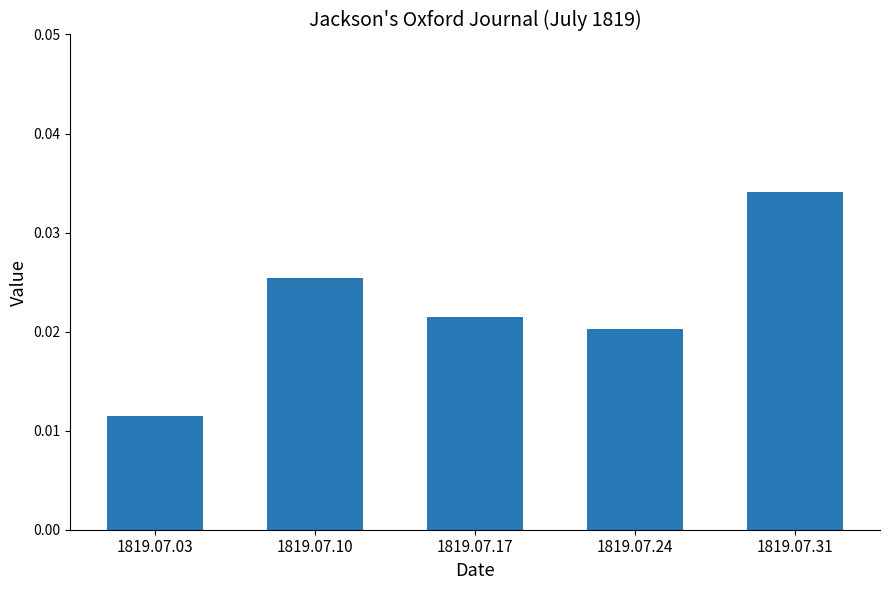

How many series are shown in this chart?

1